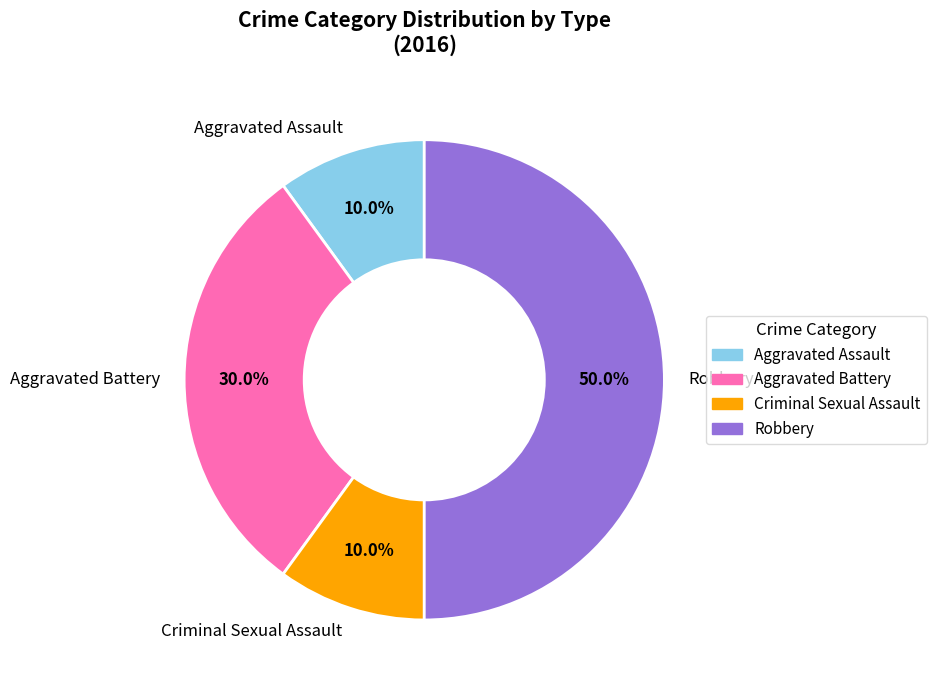

Between Aggravated Assault and Robbery, which is larger?

Robbery